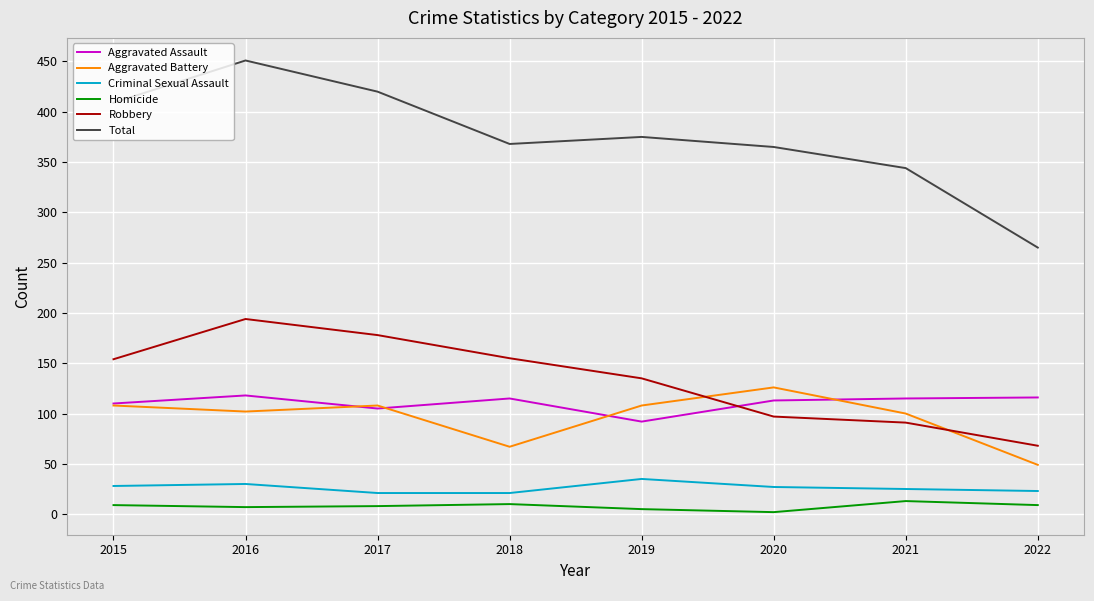

Rank the series by their maximum value, from lowest to highest.

Homicide, Criminal Sexual Assault, Aggravated Assault, Aggravated Battery, Robbery, Total